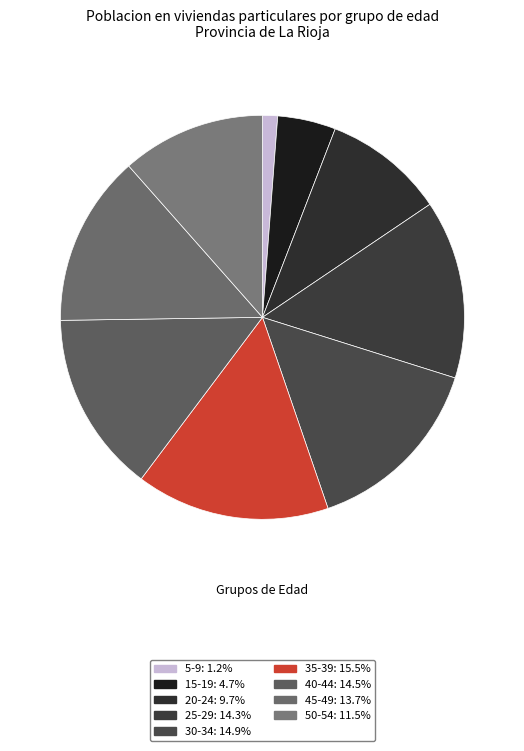

Count the number of slices in the pie.

9